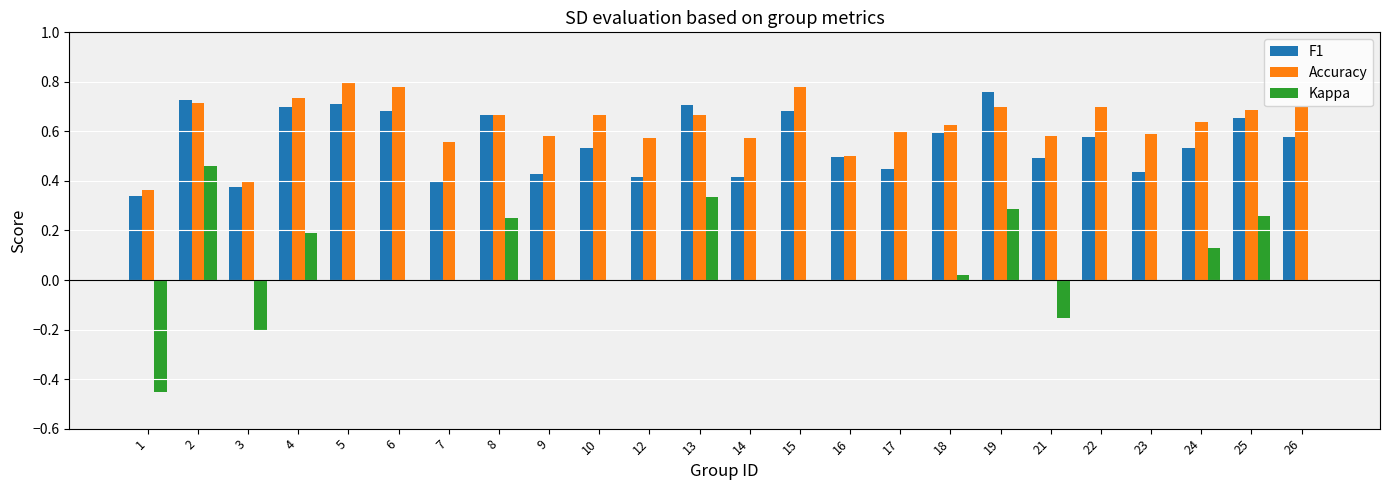

At which label does F1 reach its peak?

19